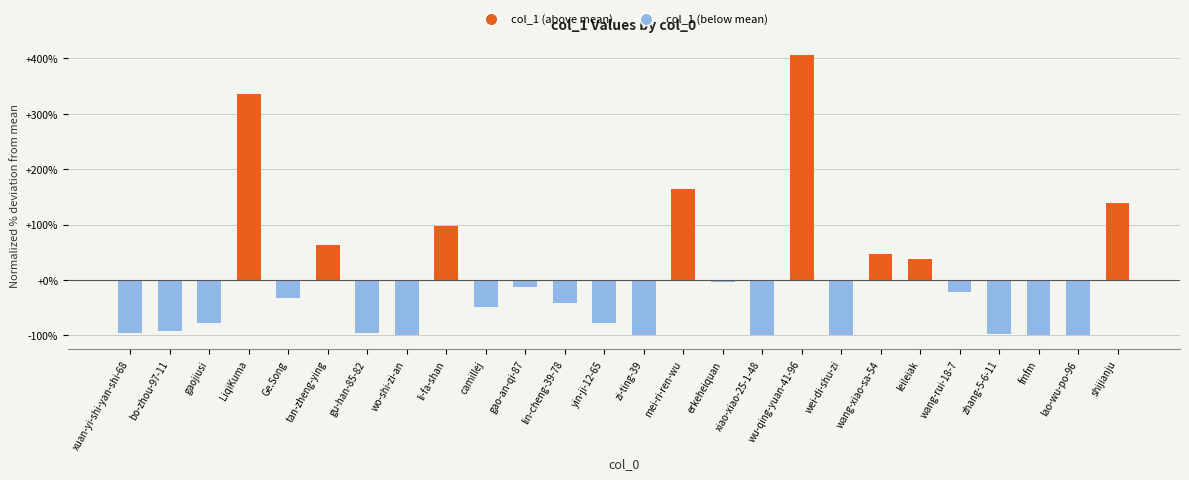

What is the sum of the values at shijianju and lao-wu-po-96?

40.3